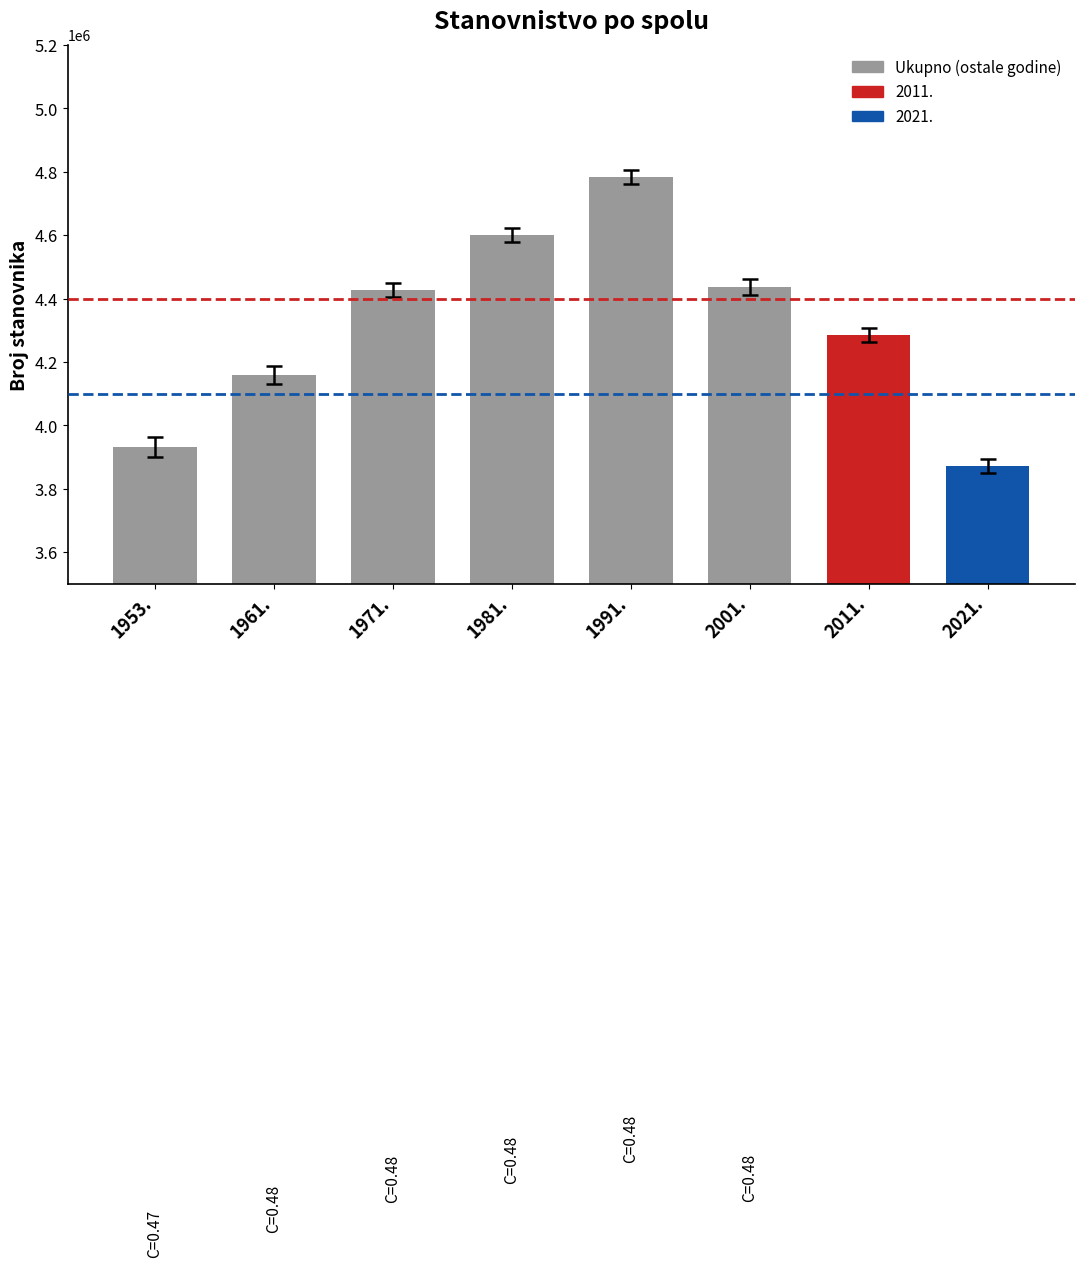

How many values exceed 4426221?

3